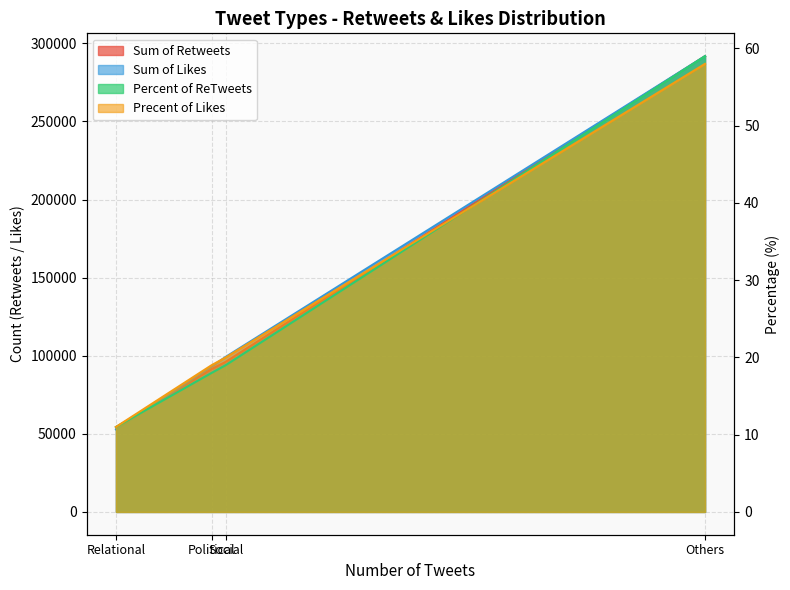

Rank the series by their maximum value, from lowest to highest.

Sum of Likes, Percent of ReTweets, Precent of Likes, Sum of Retweets